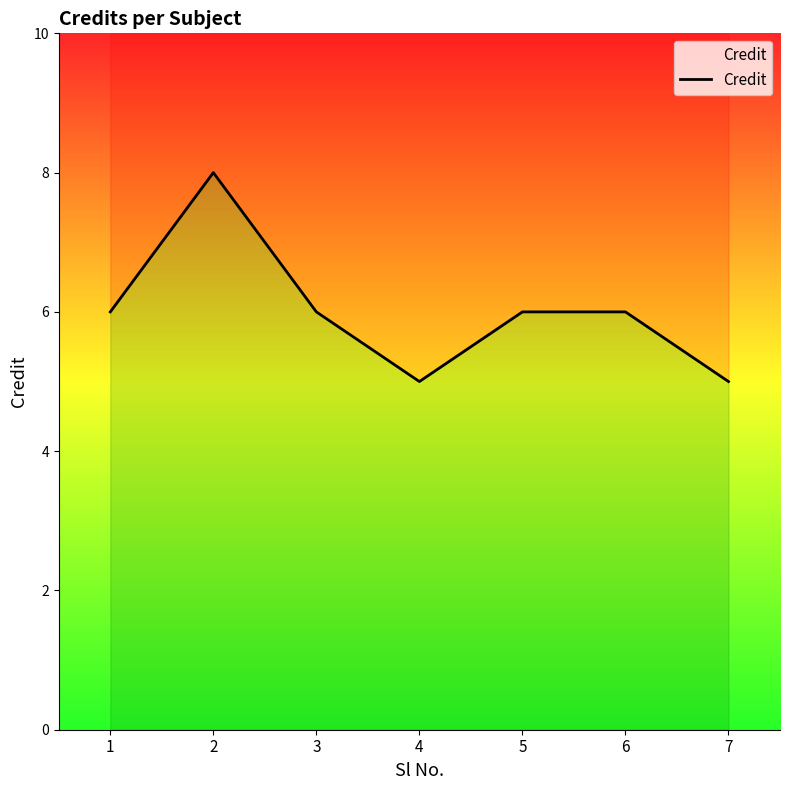

Is it true that the value at 1 is 4?

False